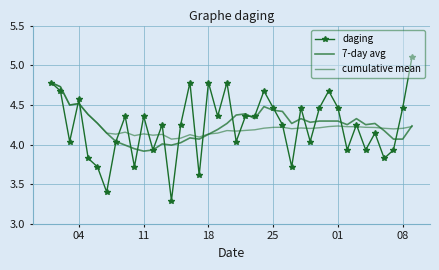

At how many categories does at least one series exceed 3?

40